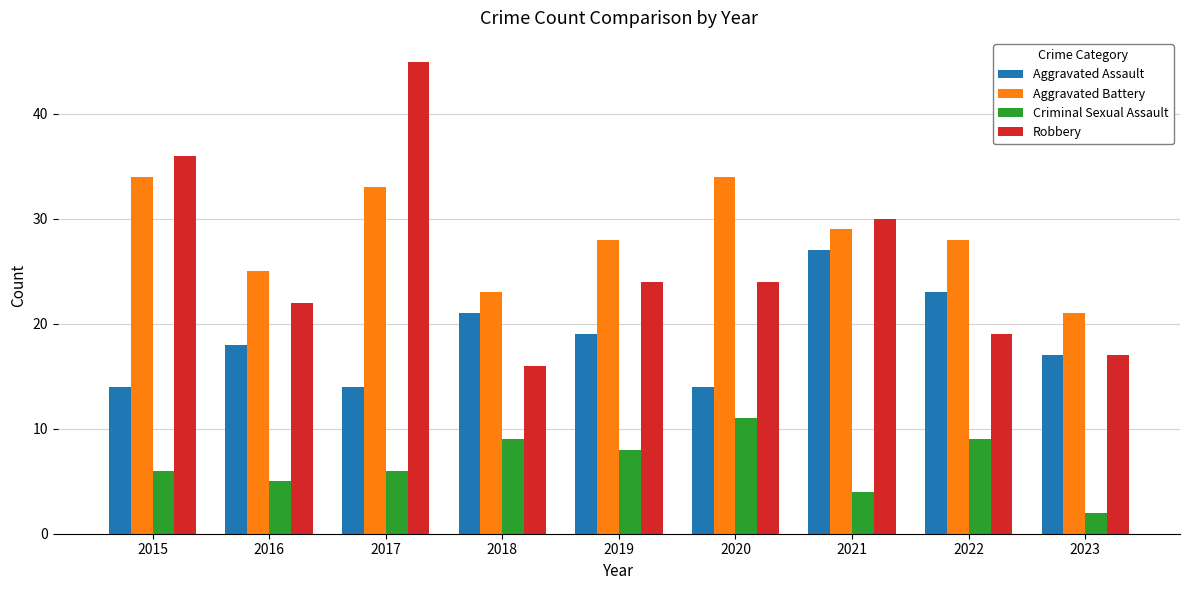

What is the minimum value for Robbery?

16